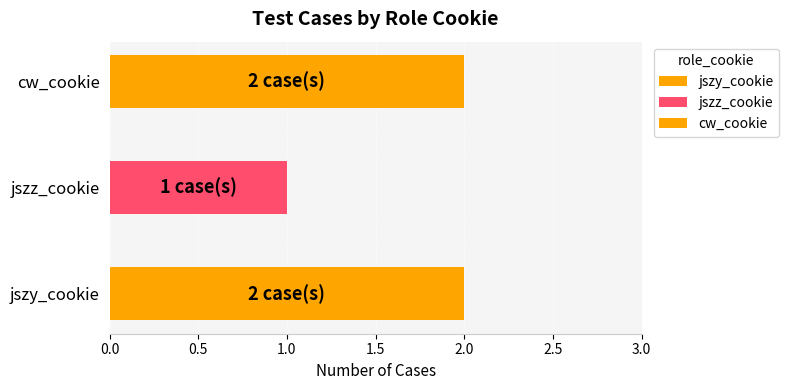

Which label corresponds to the largest value in the chart?

jszy_cookie